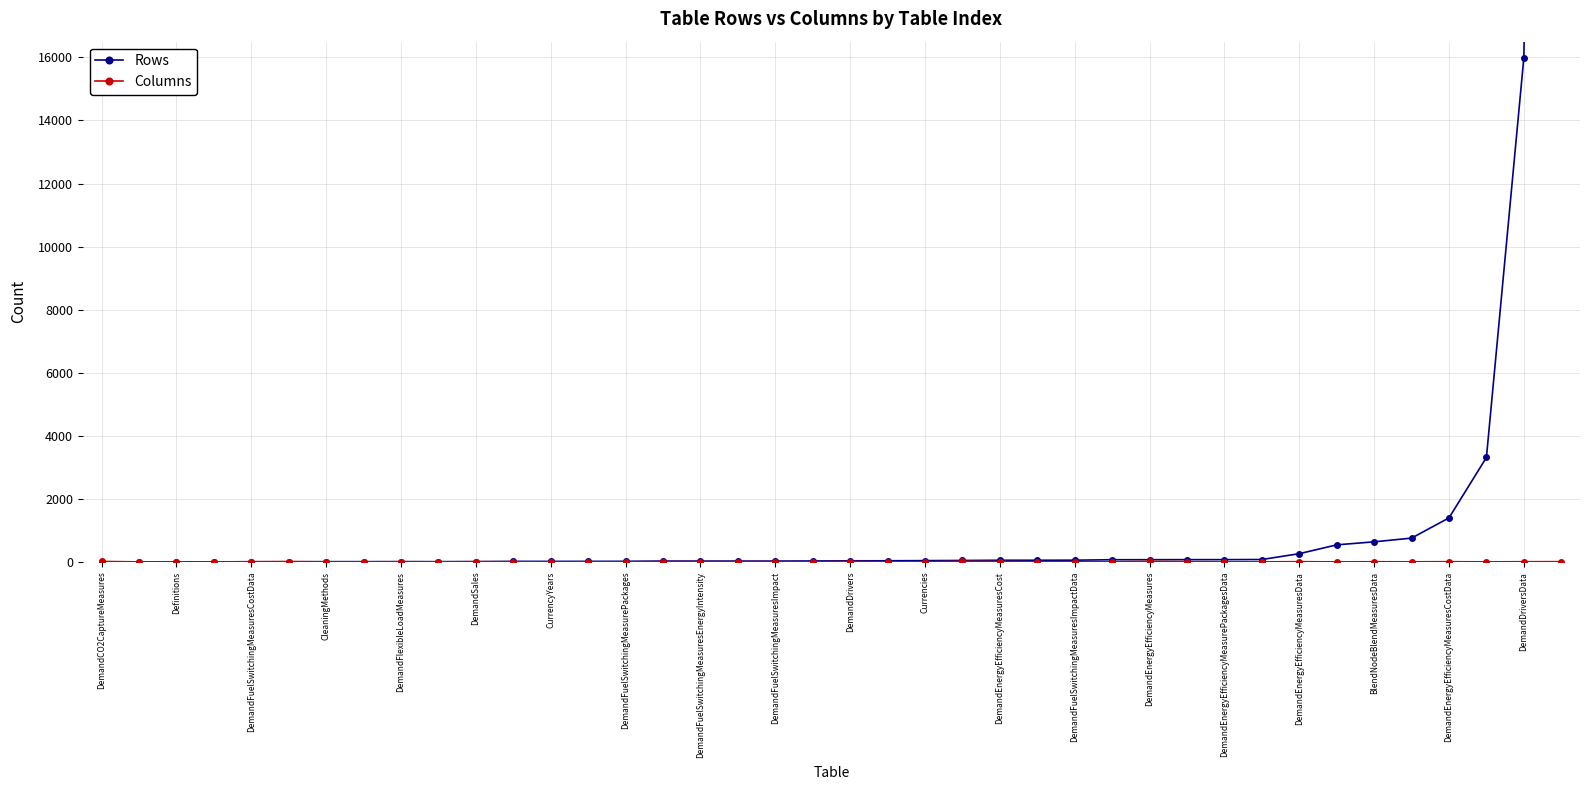

Reading left to right, transcribe all the data shown in this chart.

Rows: 0	2	2	2	5	5	9	9	9	9	10	18	18	19	20	28	28	28	28	31	36	37	42	47	54	54	56	70	71	73	73	77	262	542	638	756	1397	3314	15995	94945
Columns: 16	2	2	2	7	12	2	3	7	3	8	6	1	2	3	10	8	7	10	3	14	3	2	17	12	3	7	3	16	9	3	3	8	2	6	4	8	2	7	9